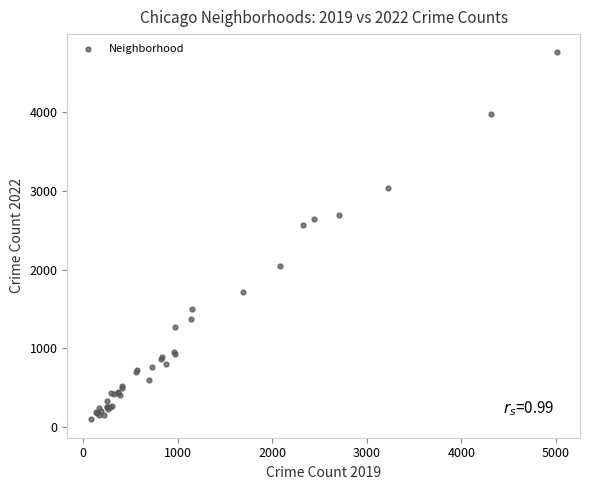

What Y value in the scatter plot is closest to 2430?

2566